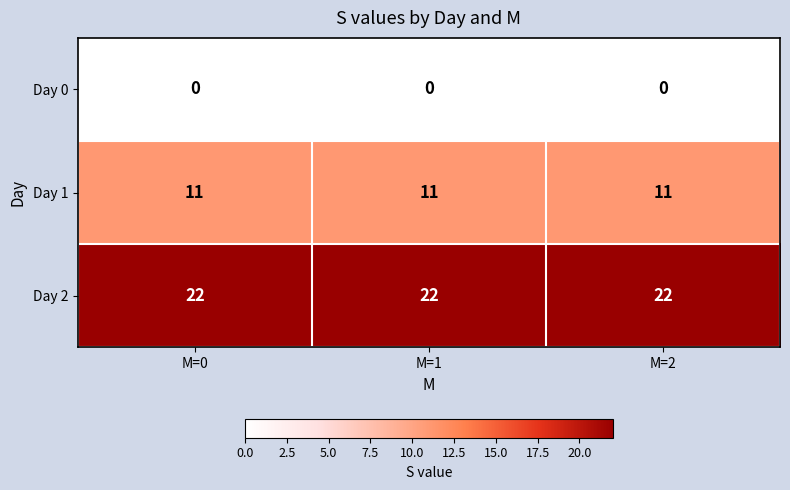

What is the spread (max minus min) of values at M=2?

22